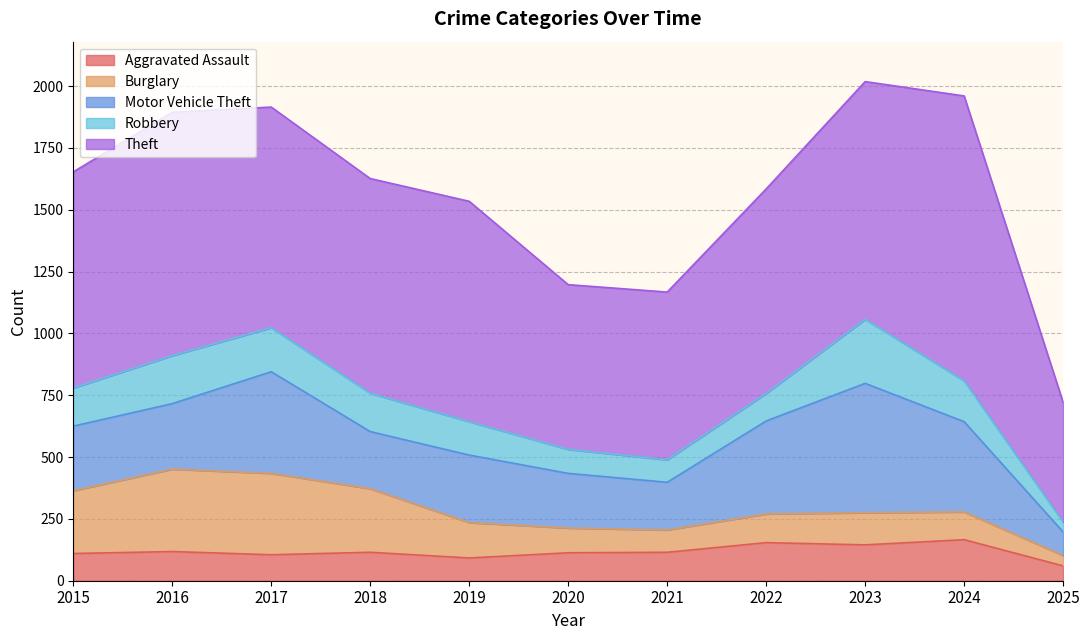

What is the spread (max minus min) of values at 2020?

569